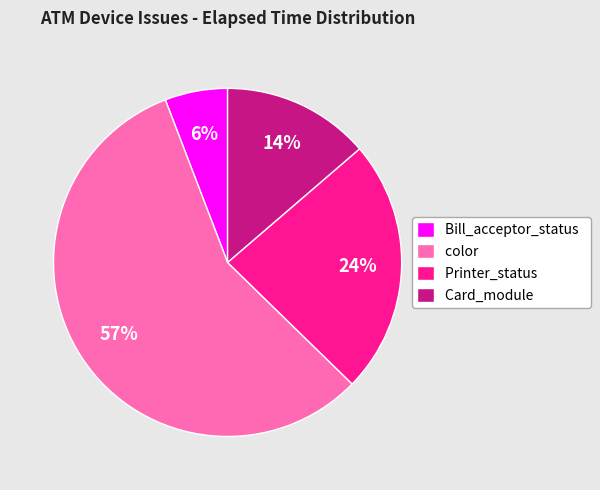

True or false: Card_module accounts for 9% of the total.

False